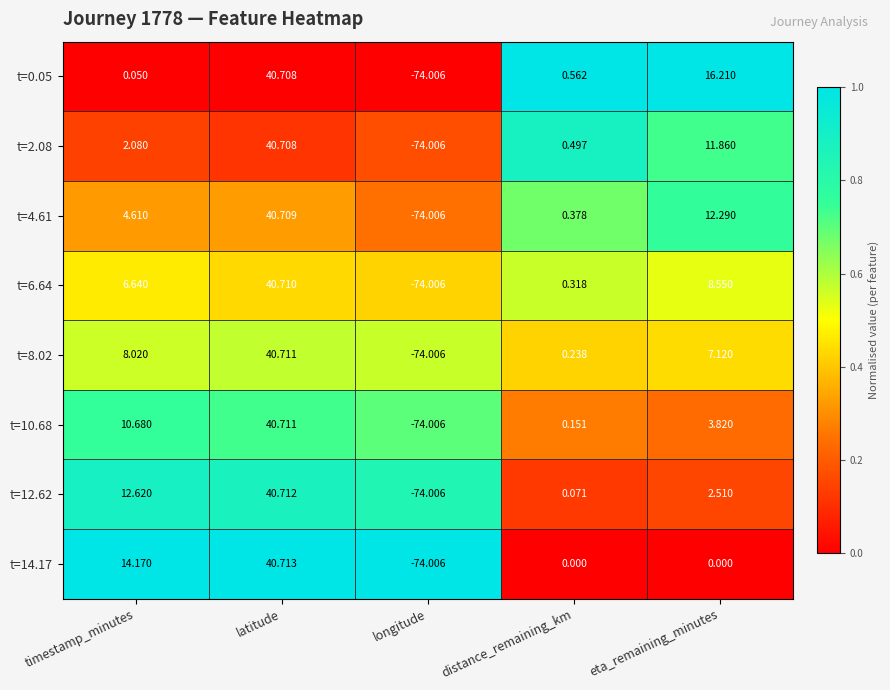

At which label is t=12.62 closest to -16?

distance_remaining_km